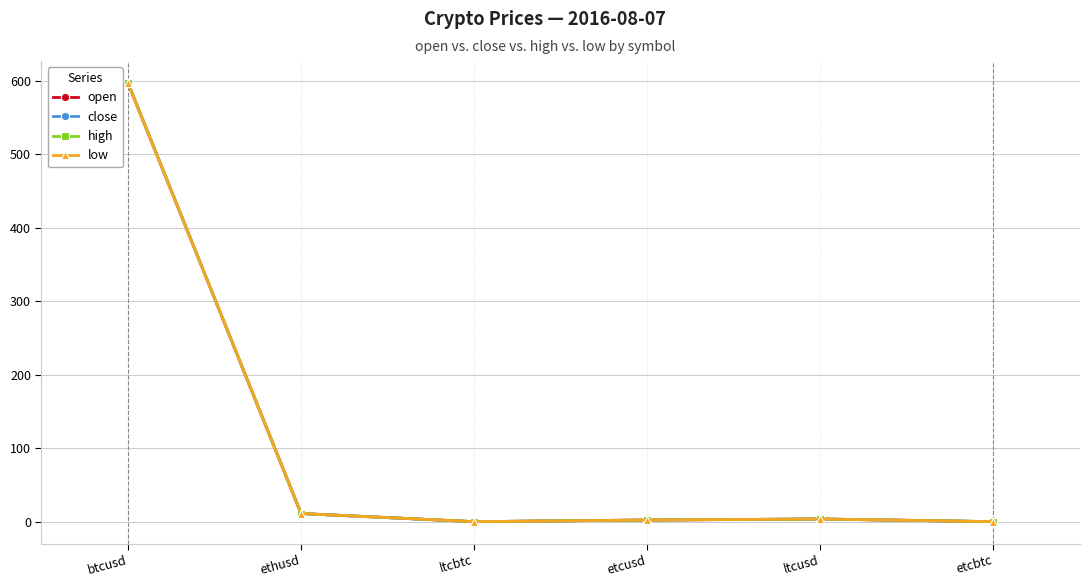

What is the highest value of the low series?

596.9